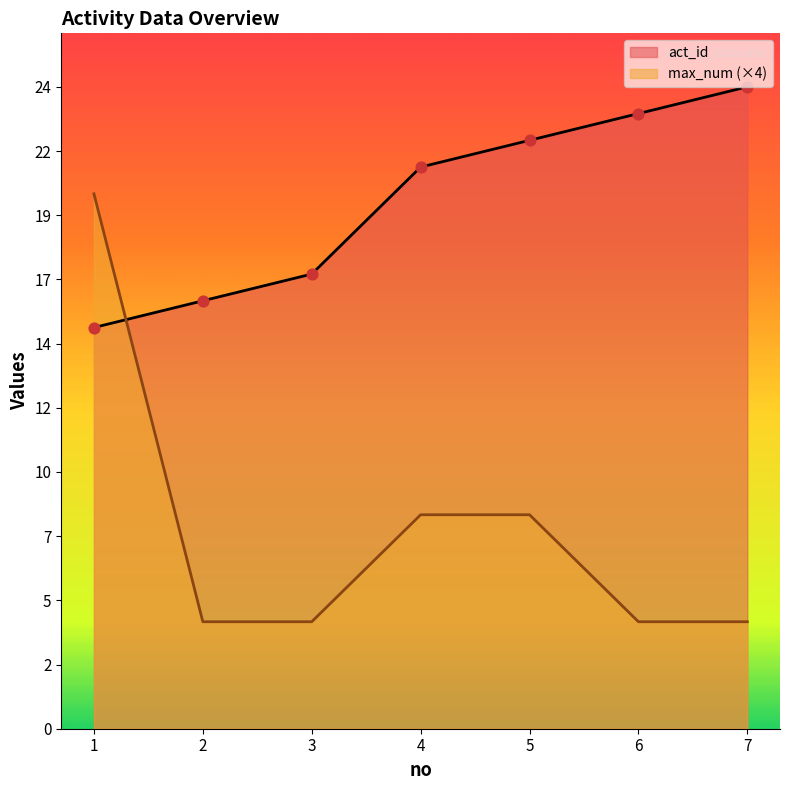

At how many categories does at least one series exceed 6?

7